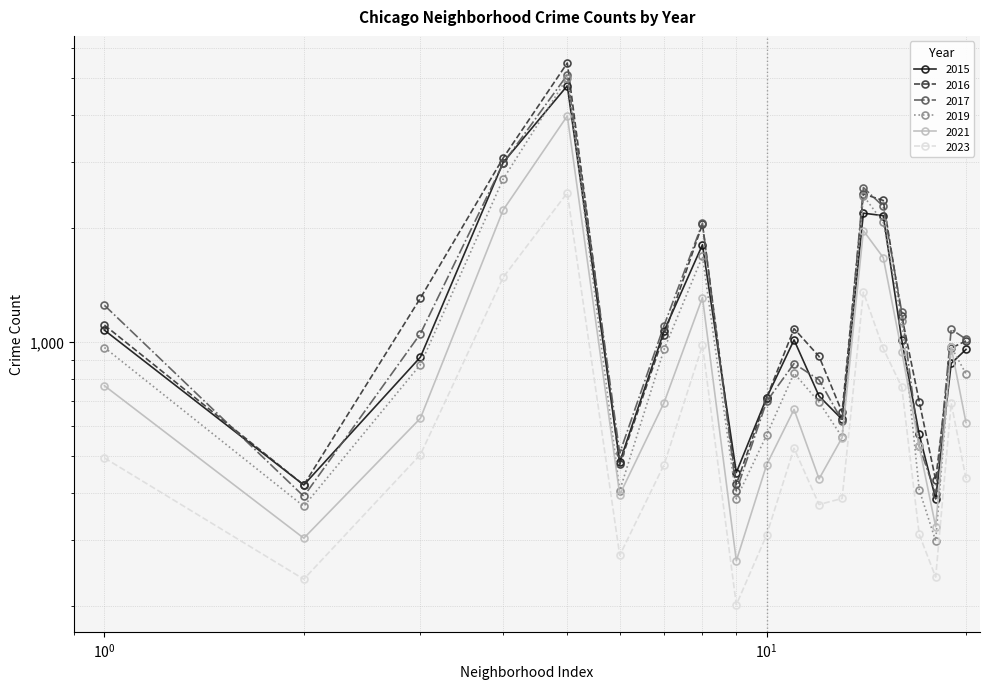

At how many categories does at least one series exceed 3505?

1